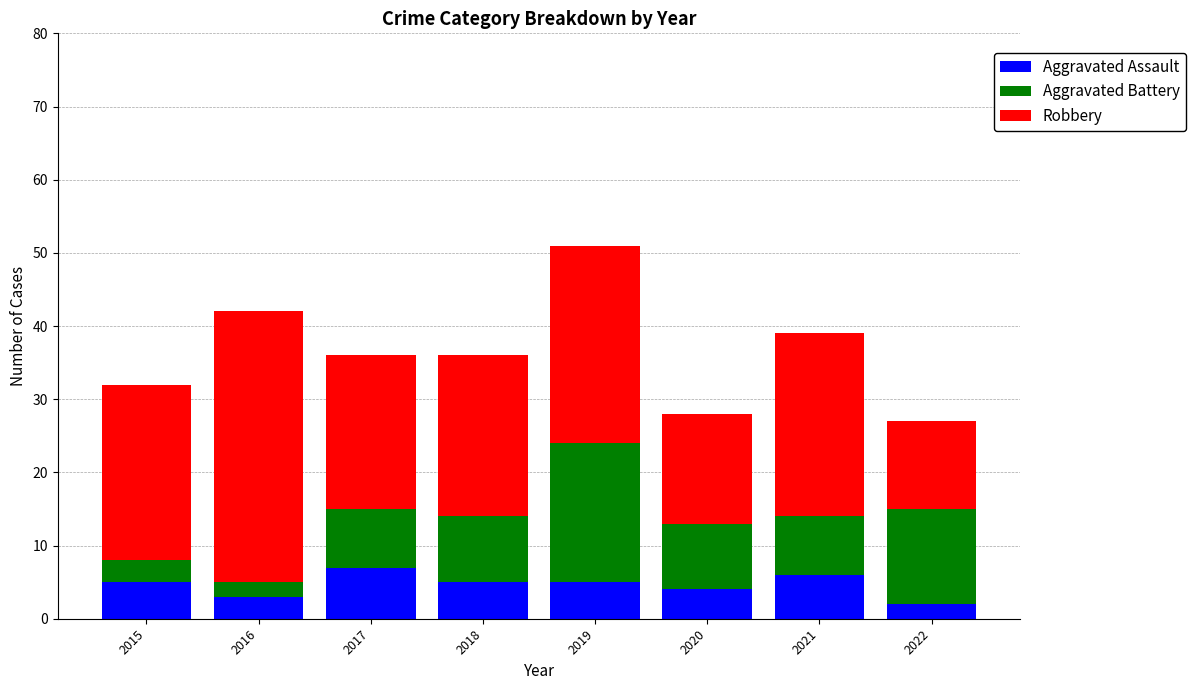

Are the bars horizontal?

No